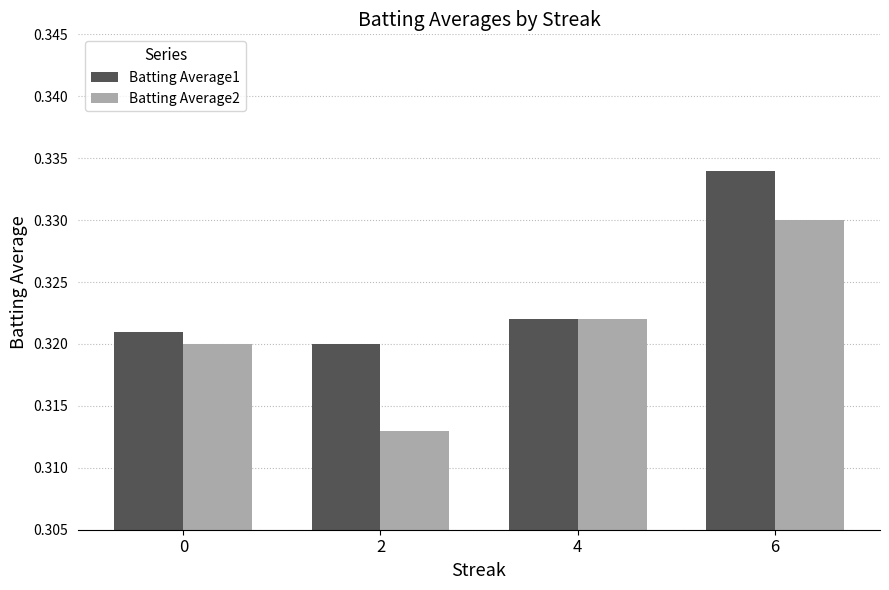

Which series has the largest total across all categories?

Batting Average1